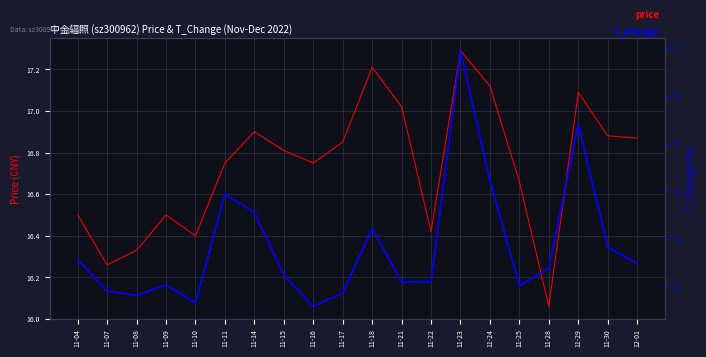

The price series shows 17.0 at 11-21. True or false?

True